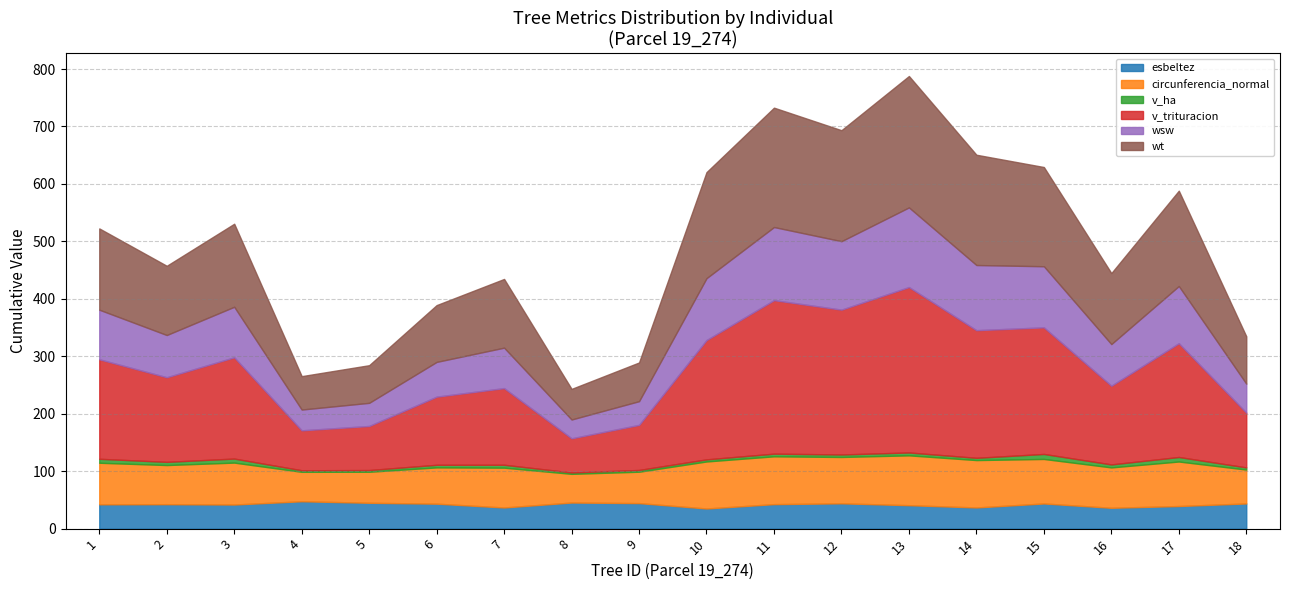

How many times do wsw and esbeltez cross each other?

4